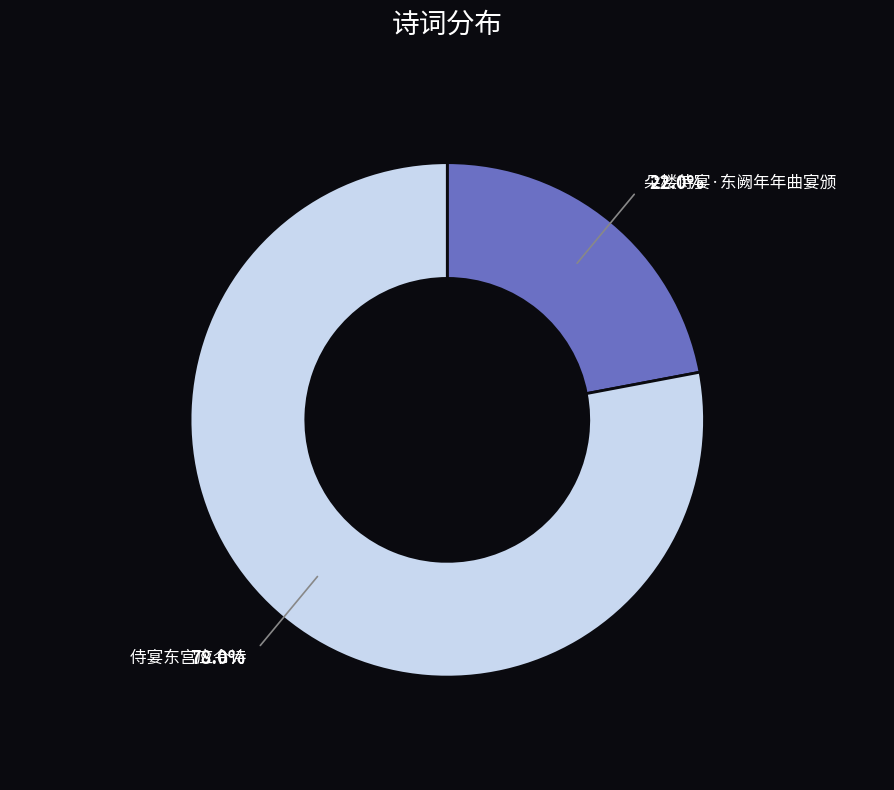

Which slice is the smallest?

朵楼侍宴·东阙年年曲宴颁